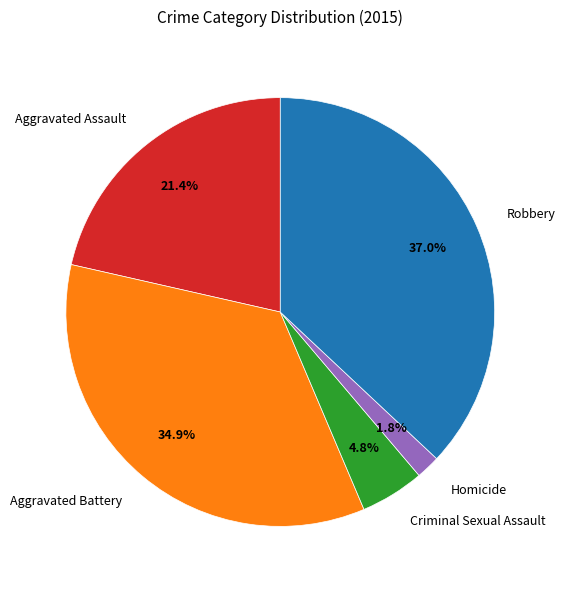

Count the number of slices in the pie.

5